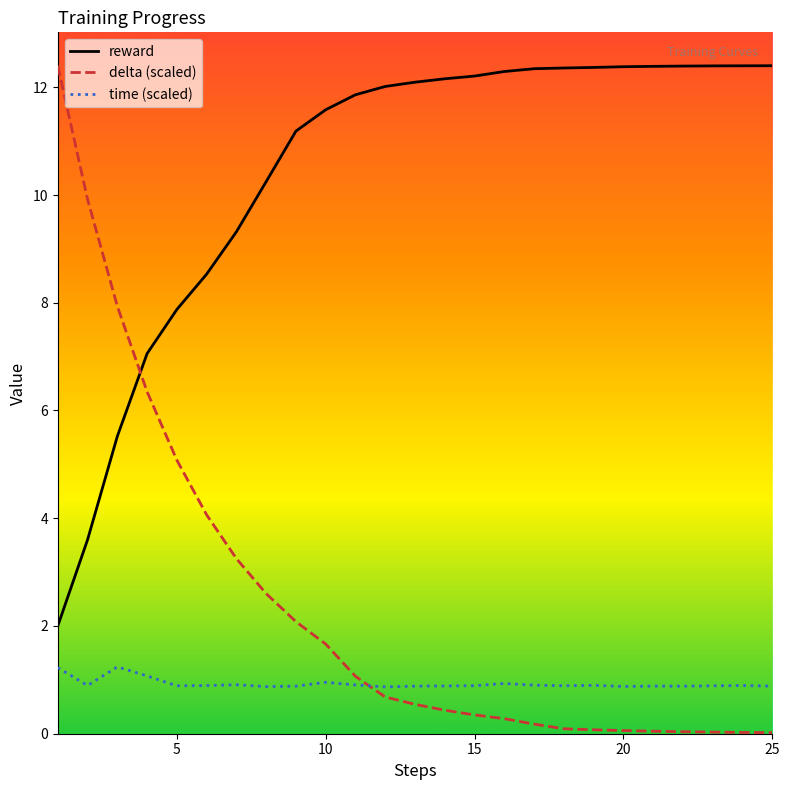

Rank the series by their average value, from lowest to highest.

time (scaled), delta (scaled), reward